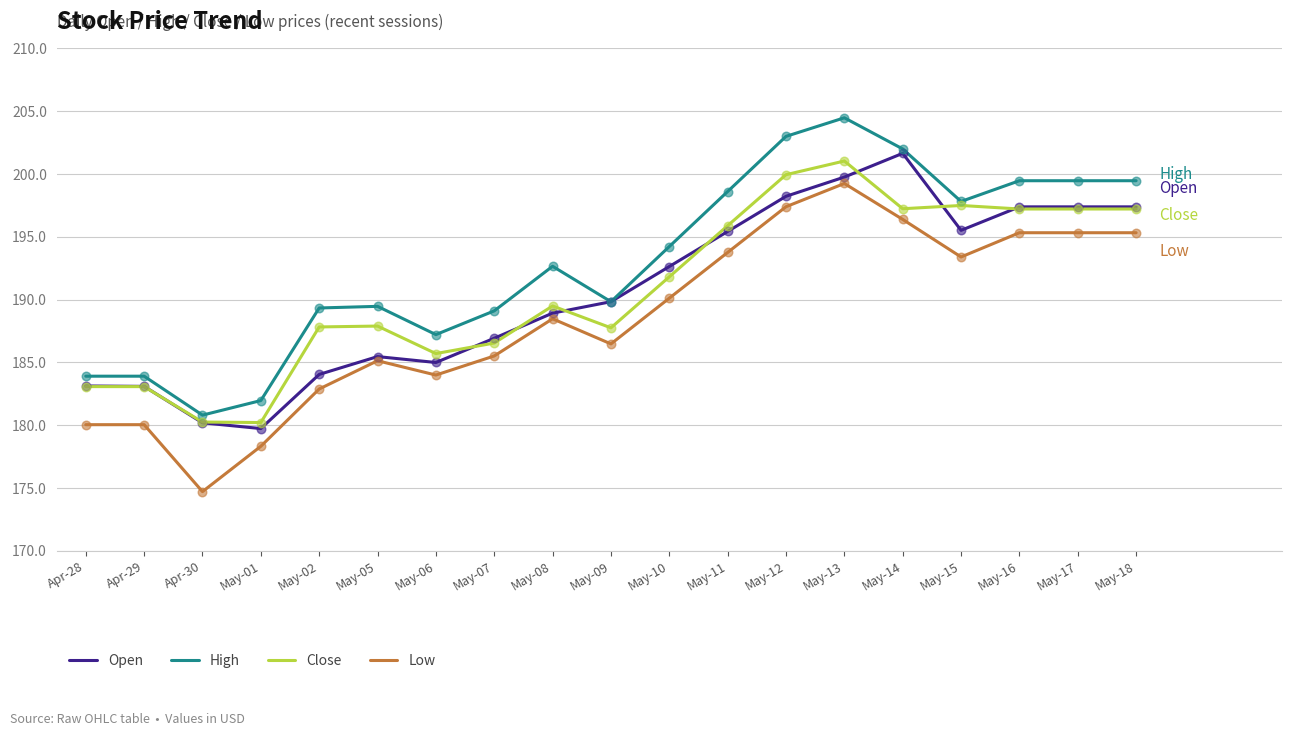

What is the total value across all series at May-05?

748.0